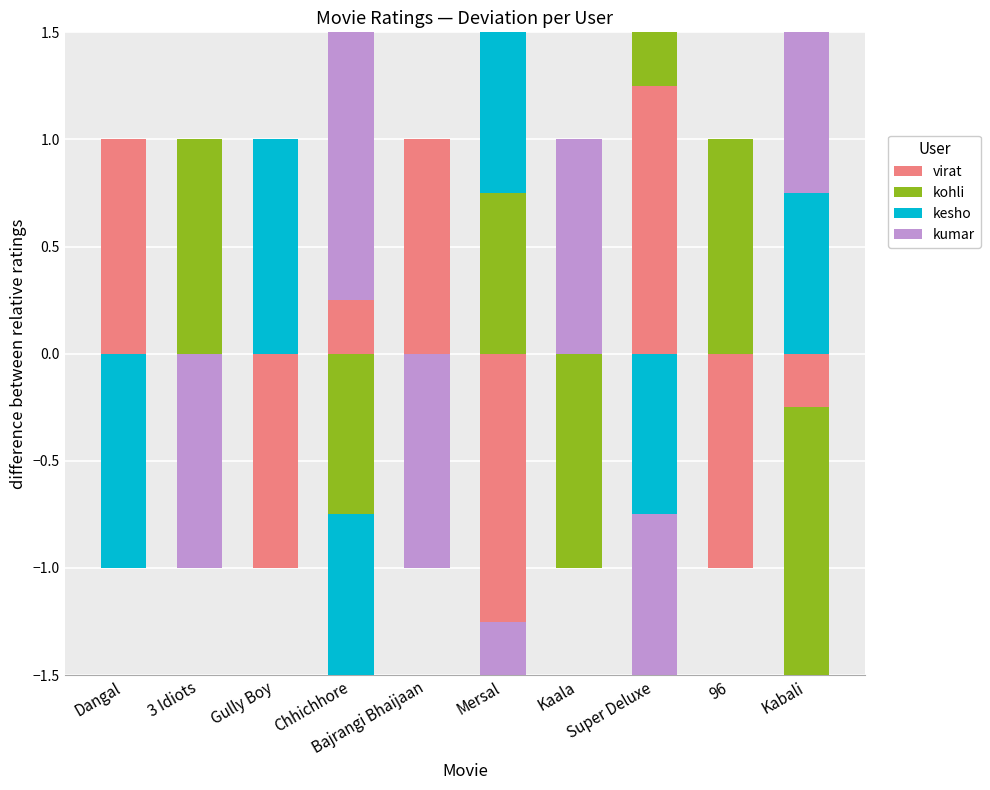

What are all the series names shown in the legend?

virat, kohli, kesho, kumar